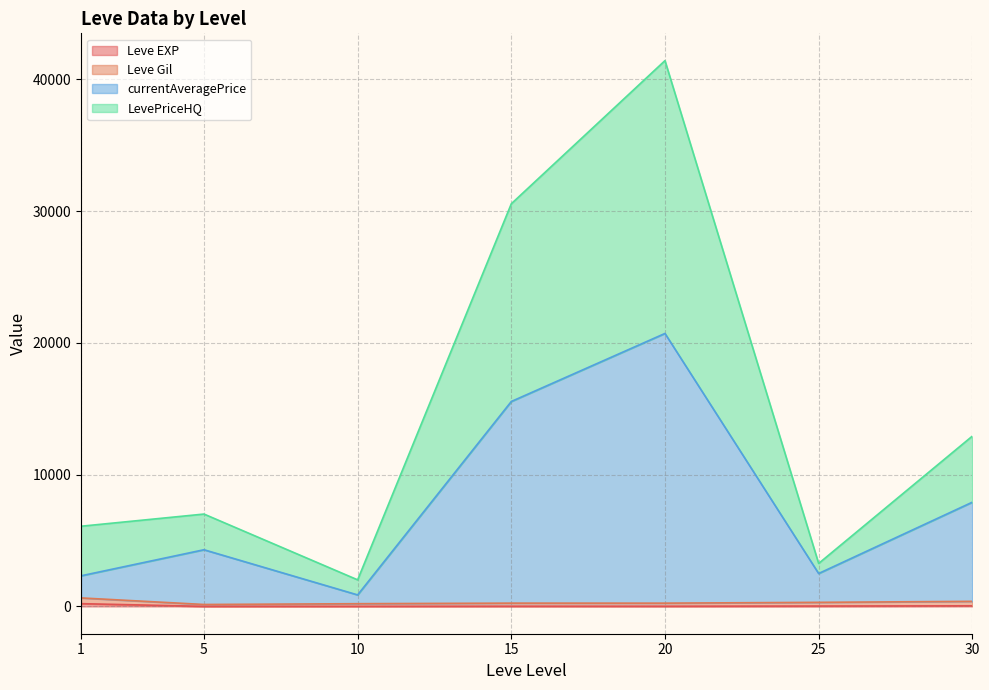

What value does the Leve Gil series have at 1, to the nearest 50?

650